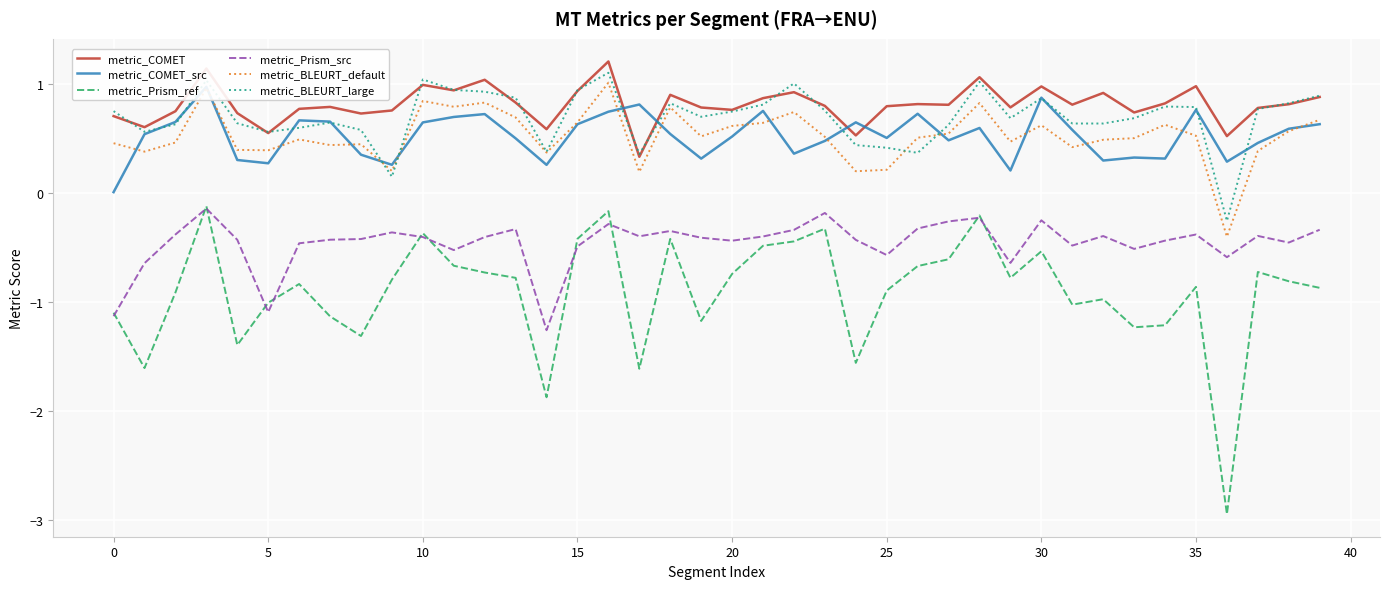

Is it true that metric_BLEURT_large equals 0.6 at 5?

True